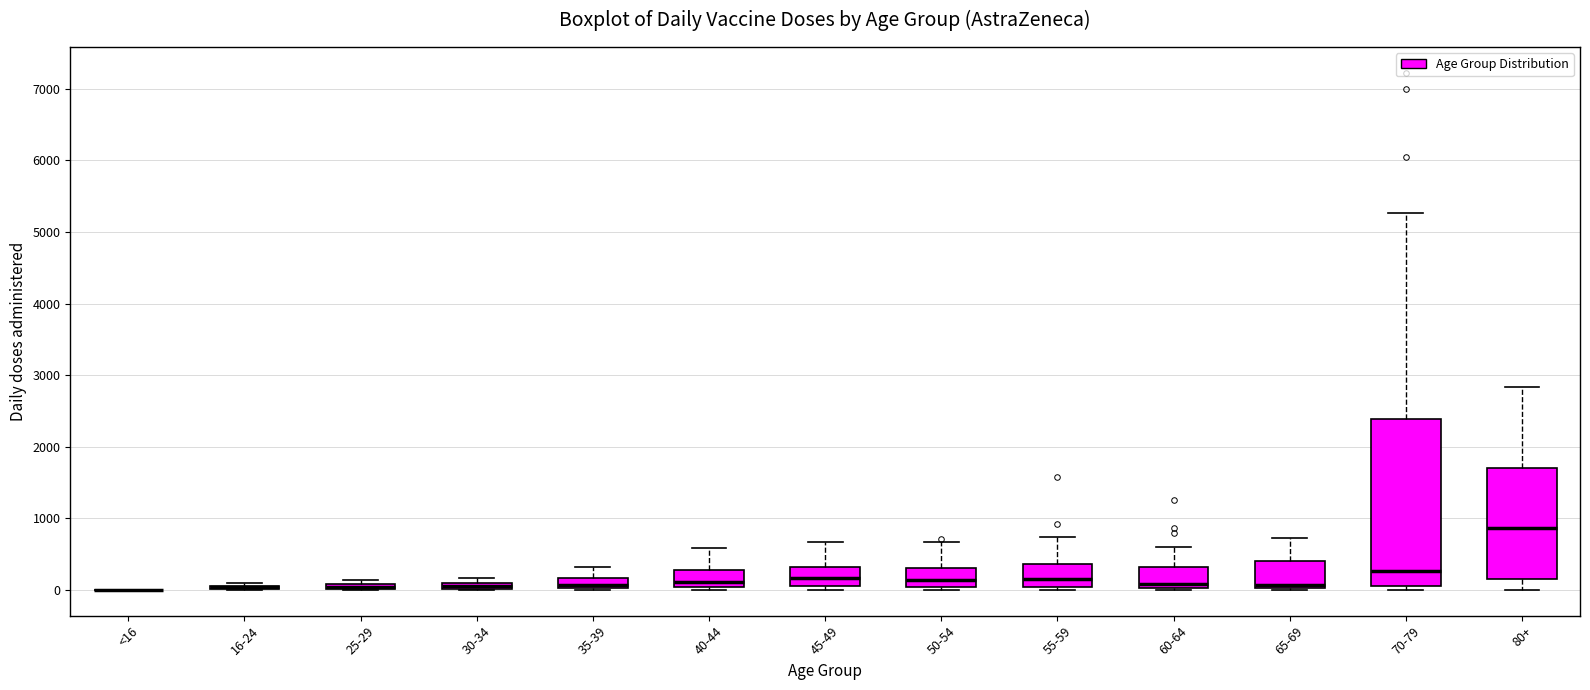

Which box is the tallest, from its lower edge to its upper edge?

70-79